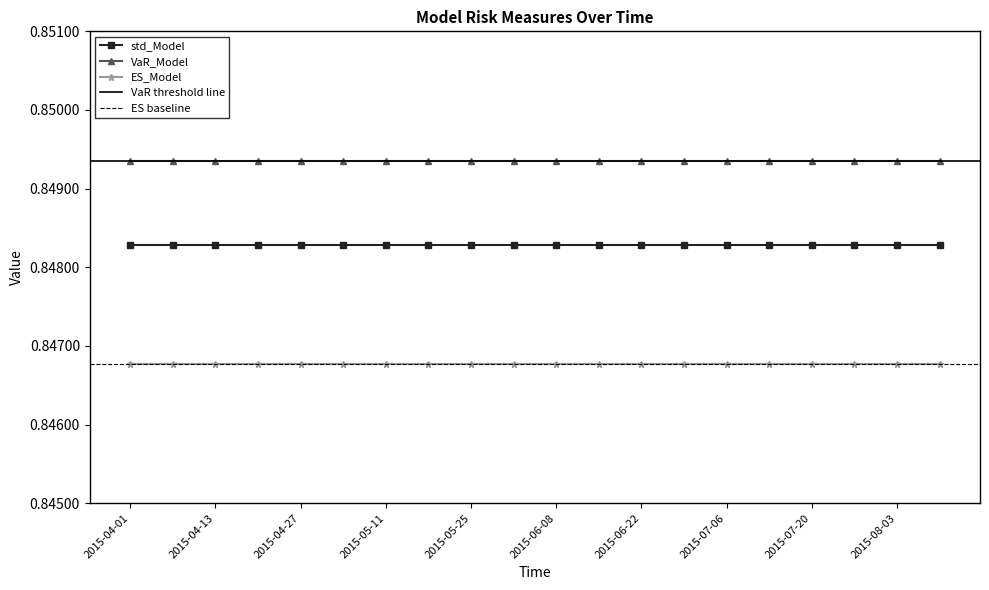

True or false: std_Model and ES_Model cross at least once.

False